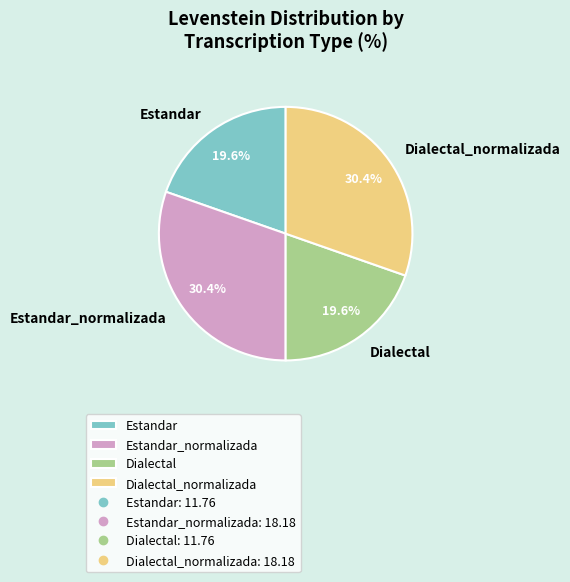

Count the number of slices in the pie.

4